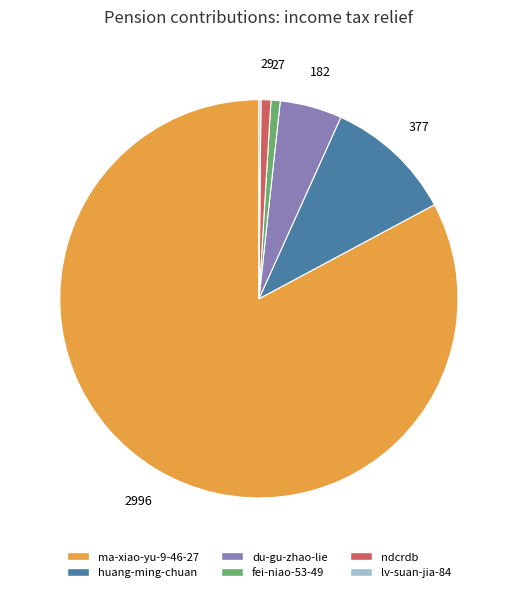

What is the ratio of the value at ma-xiao-yu-9-46-27 to the value at fei-niao-53-49?

111.0